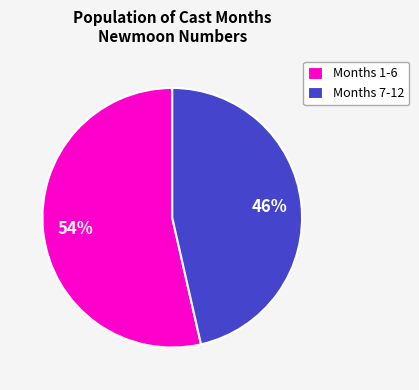

How many slices are in this pie chart?

2